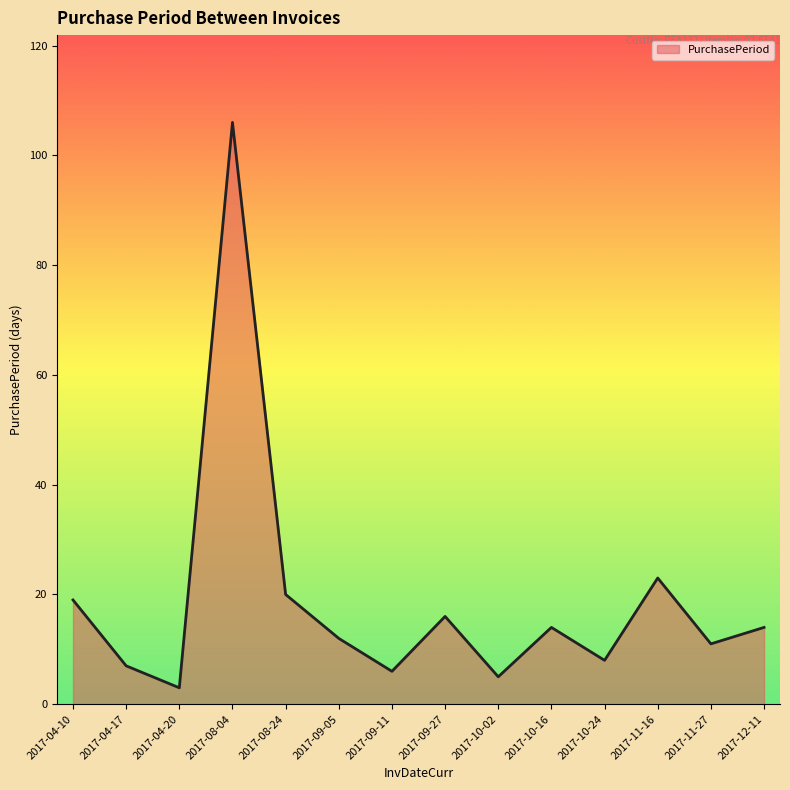

Reading right to left, extract all data points from this chart.

14	11	23	8	14	5	16	6	12	20	106	3	7	19